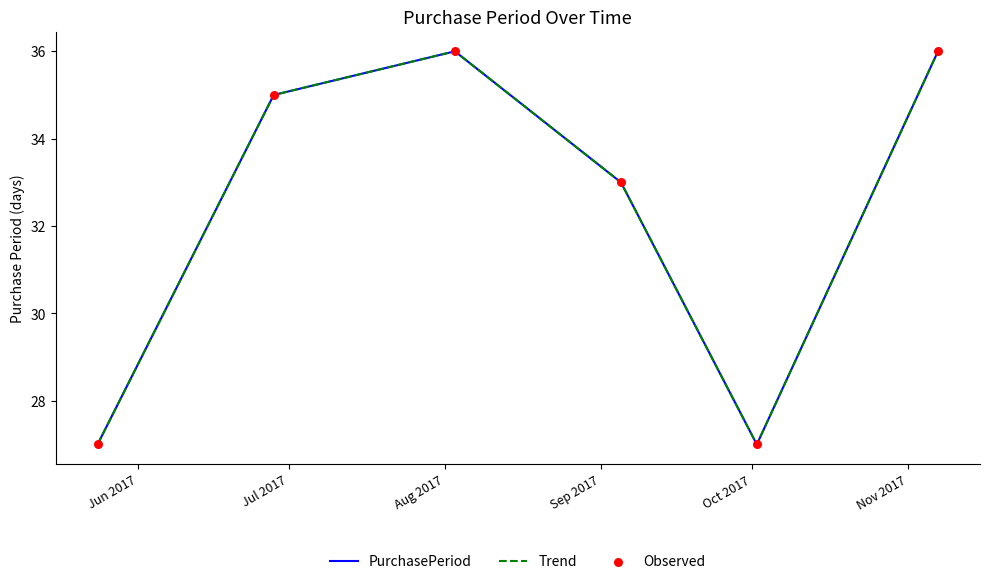

Which series has the largest total across all categories?

PurchasePeriod